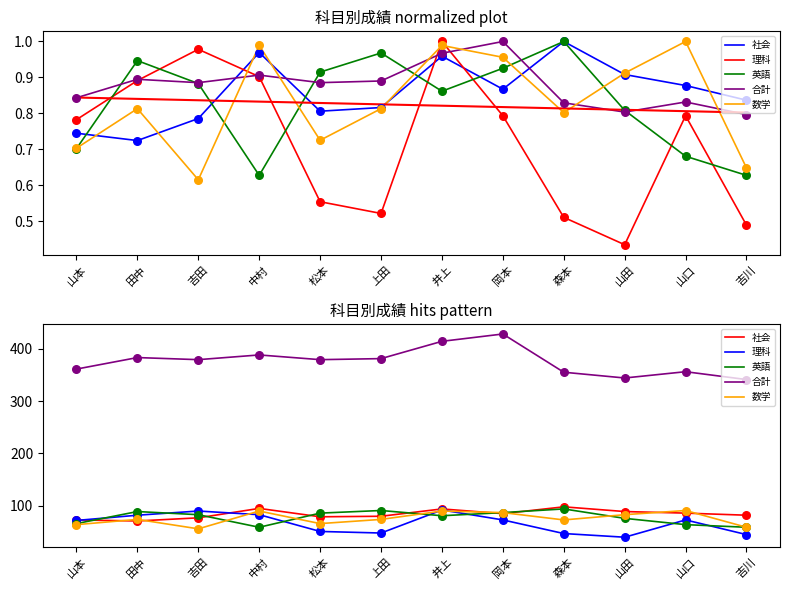

At which category is the sum across all series the highest?

井上